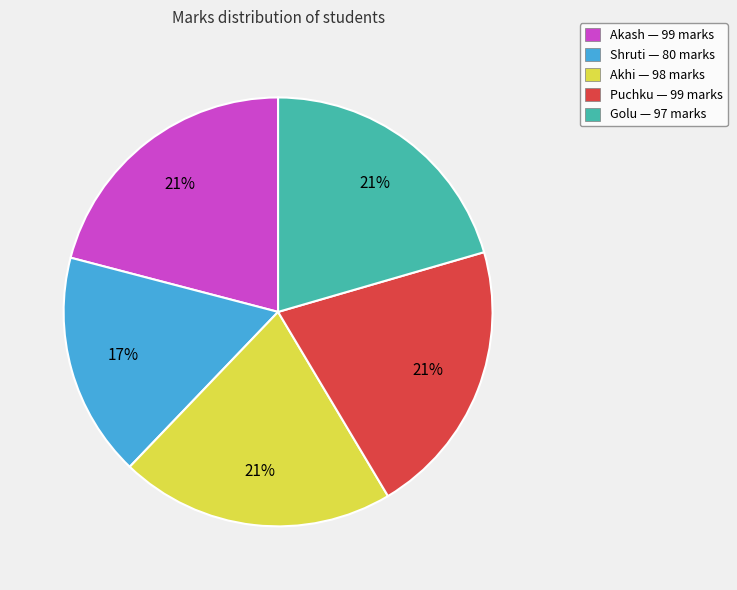

Does any single category account for the majority?

No